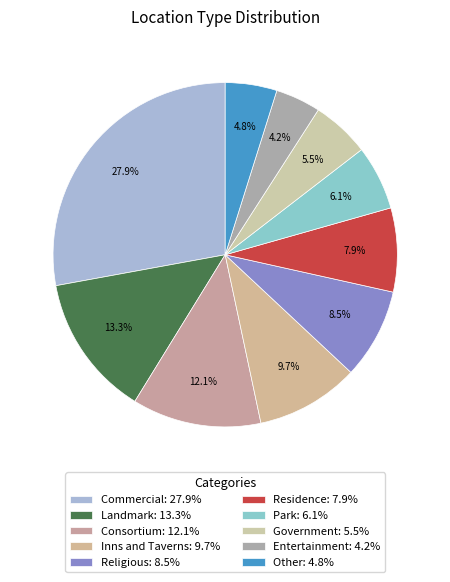

The Park slice represents 1% of the pie. True or false?

False